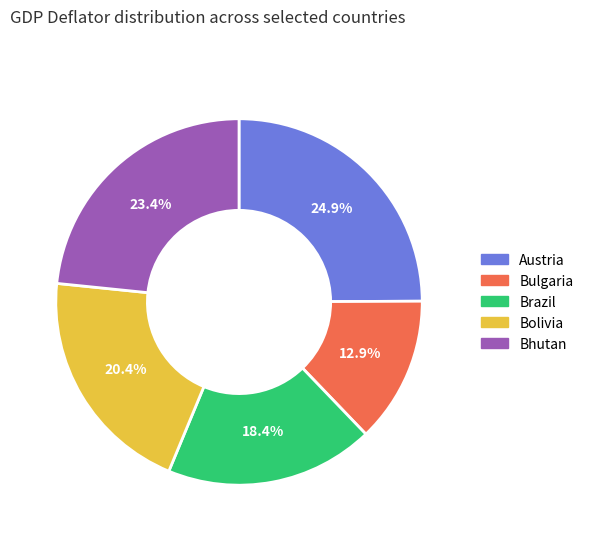

Combined, what portion of the pie is Bhutan and Brazil?

41.8%